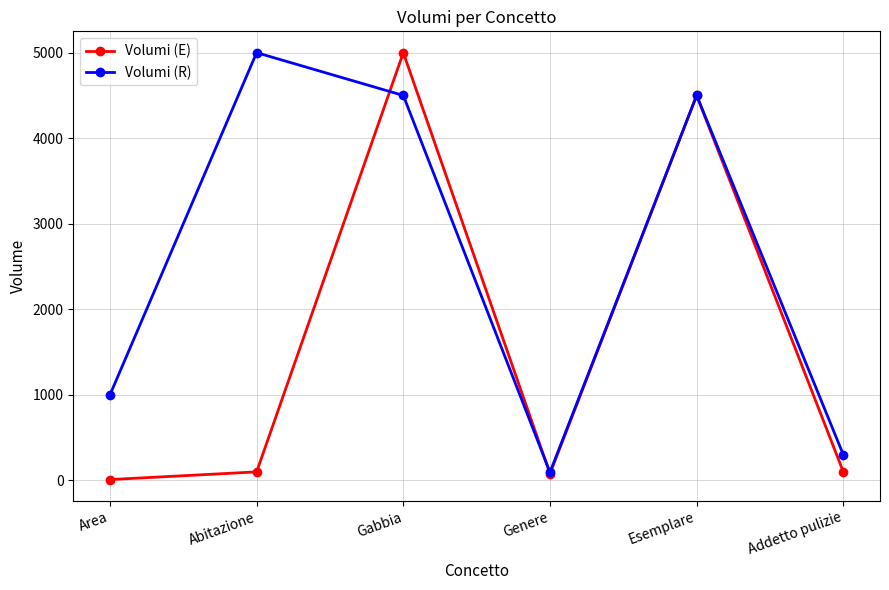

How many series are shown in this chart?

2